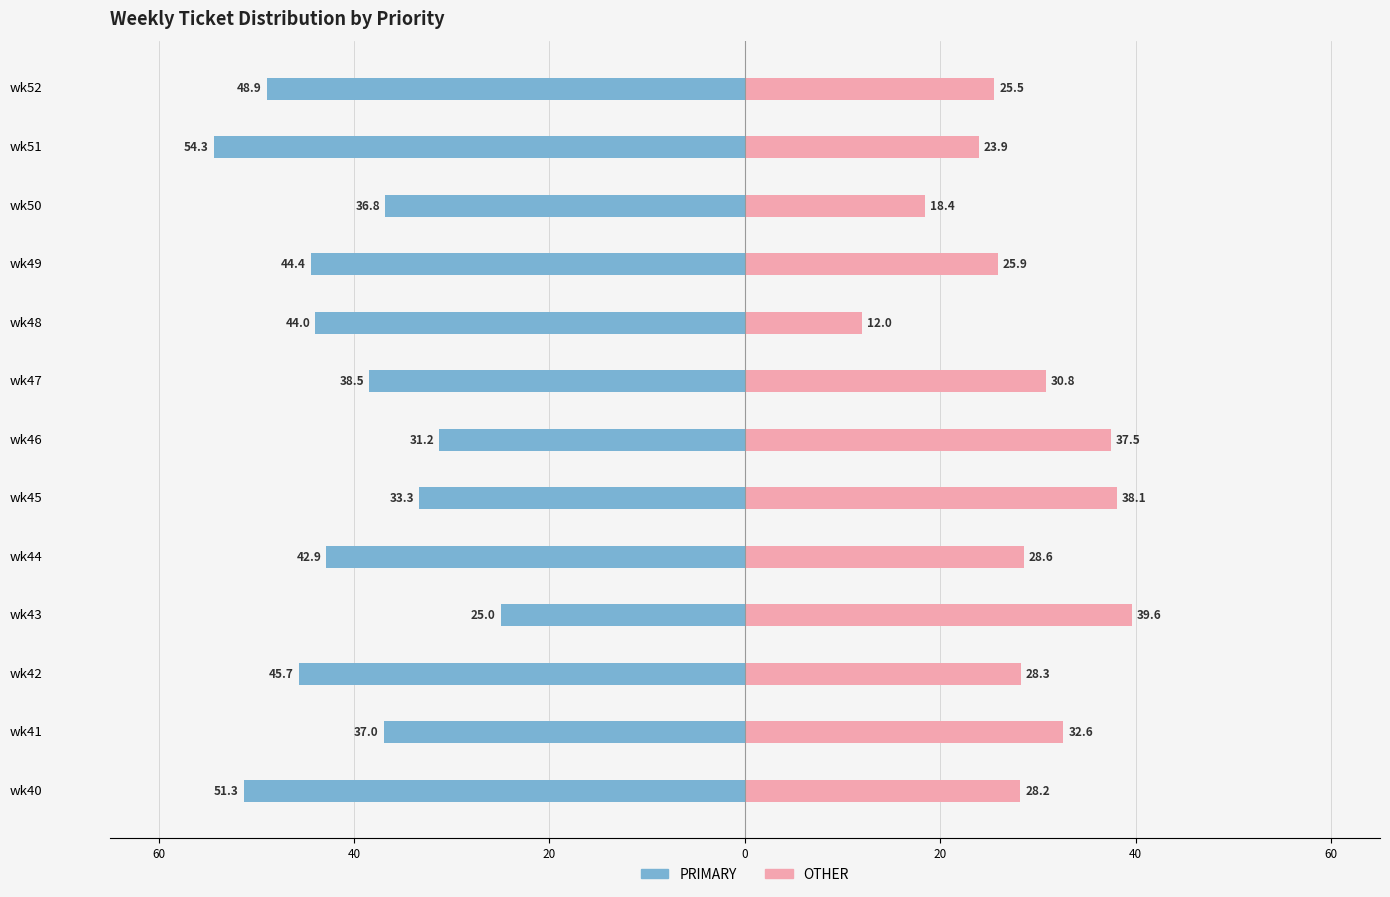

What is the difference between the highest and lowest values at wk48?

56.0